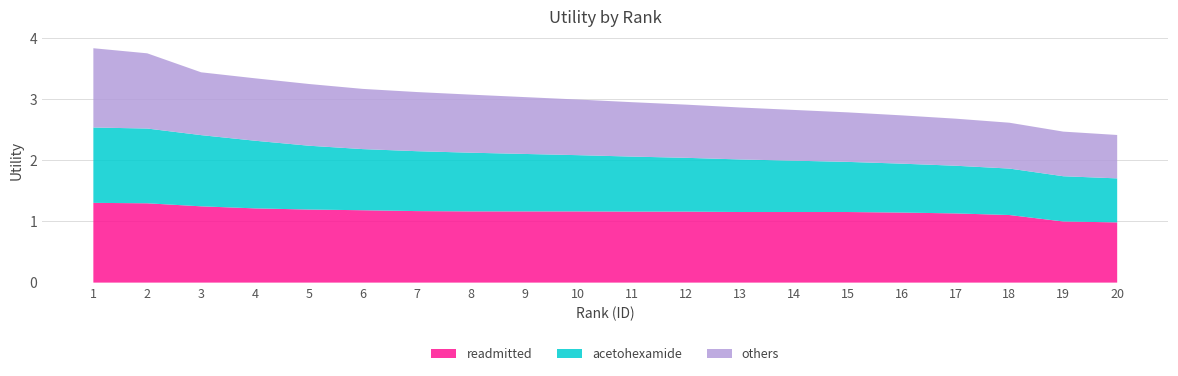

Reading right to left, what are all the values shown in this chart?

readmitted: 1.0	1.0	1.1	1.1	1.1	1.2	1.2	1.2	1.2	1.2	1.2	1.2	1.2	1.2	1.2	1.2	1.2	1.2	1.3	1.3
acetohexamide: 0.7	0.7	0.8	0.8	0.8	0.8	0.8	0.9	0.9	0.9	0.9	0.9	1.0	1.0	1.0	1.0	1.1	1.2	1.2	1.2
others: 0.7	0.7	0.8	0.8	0.8	0.8	0.8	0.8	0.9	0.9	0.9	0.9	0.9	1.0	1.0	1.0	1.0	1.0	1.2	1.3